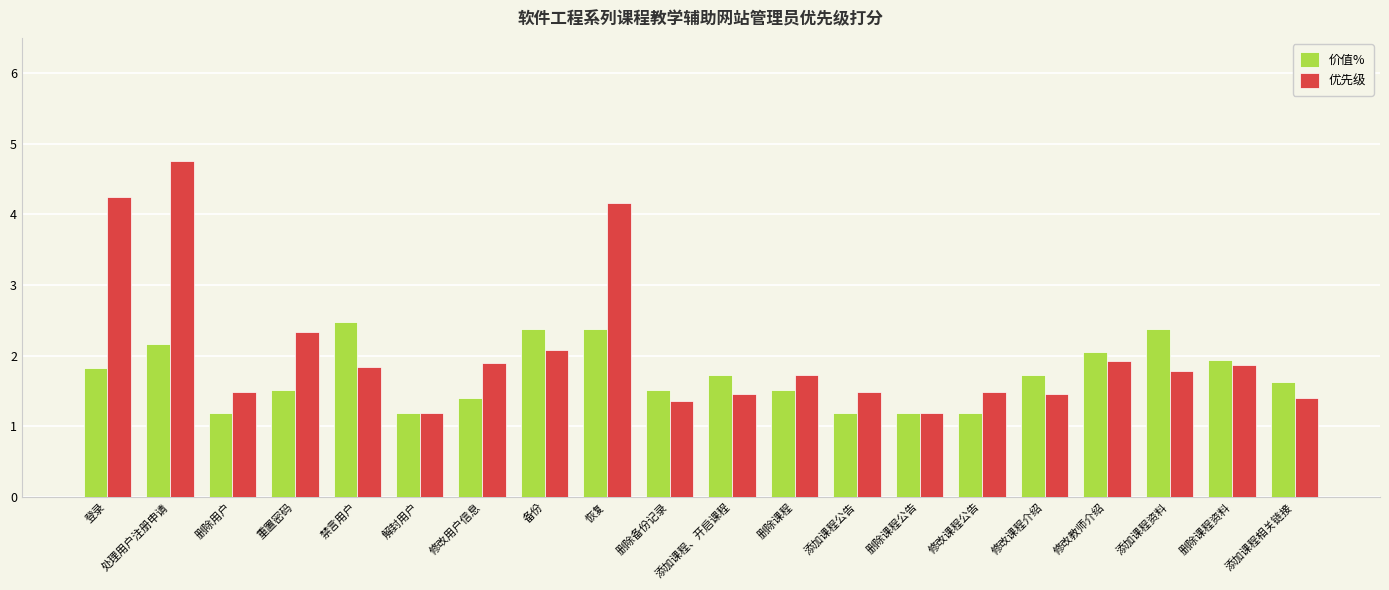

What is the sum of the 优先级 values at 添加课程相关链接 and 添加课程、开启课程?

2.9